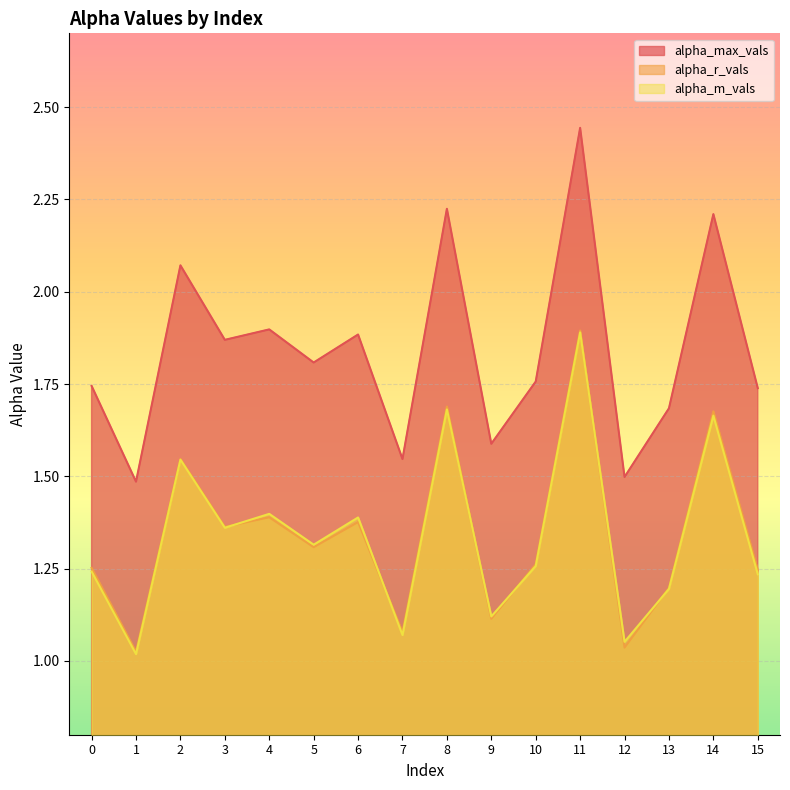

At which category is the sum across all series the highest?

11